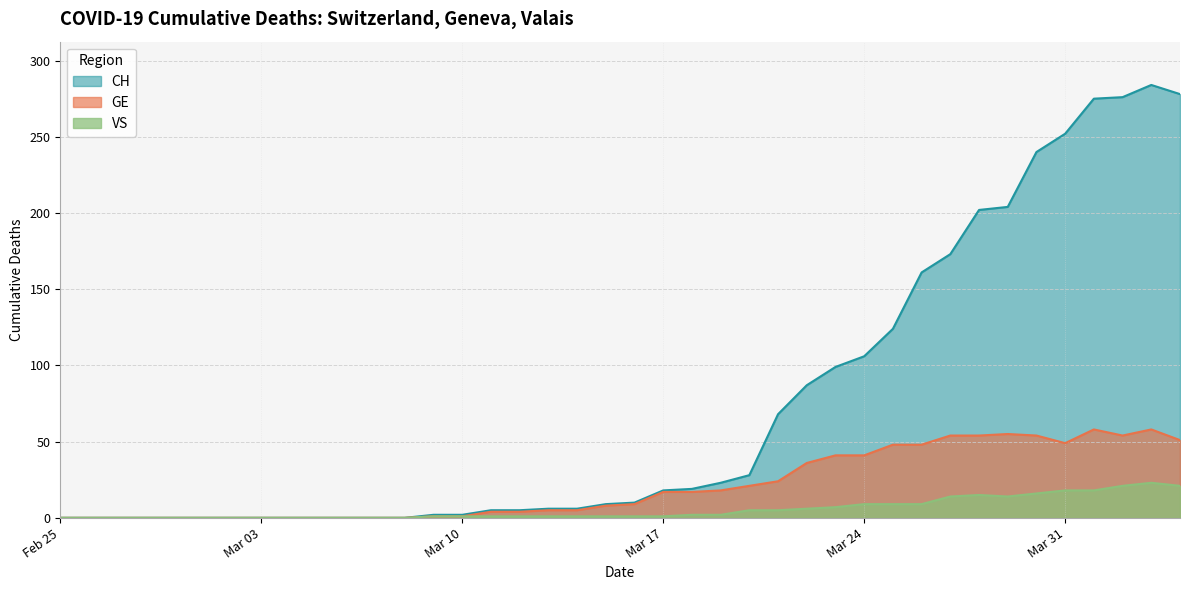

True or false: VS and GE cross at least once.

False